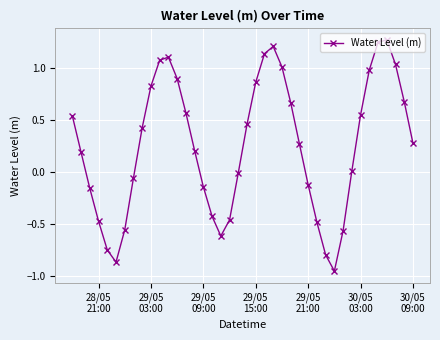

How many interior local peaks (higher than both neighbors) does the data have?

3